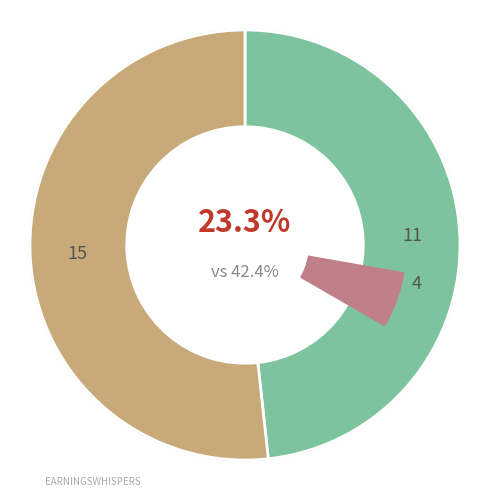

To the nearest percent, what is the difference between the STR and CON slice percentages?

3%